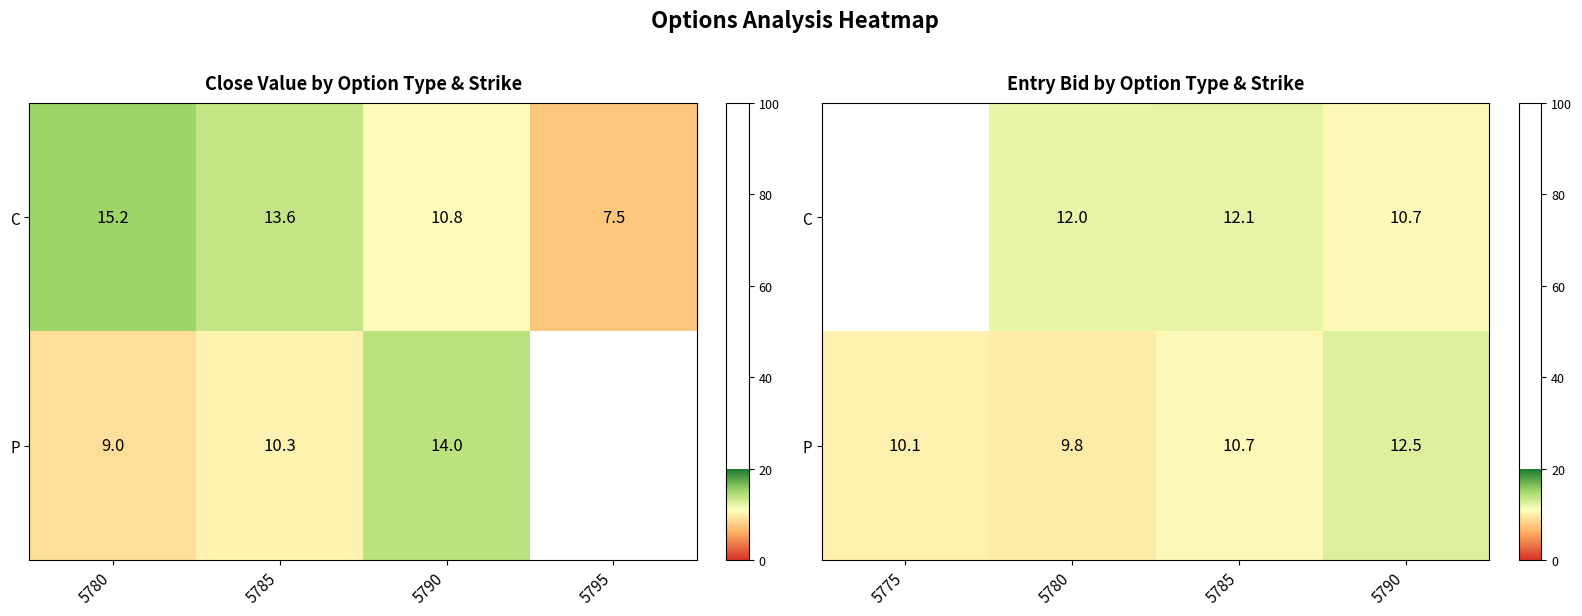

What is the sum of the P values at 5775 and 5790?

22.6